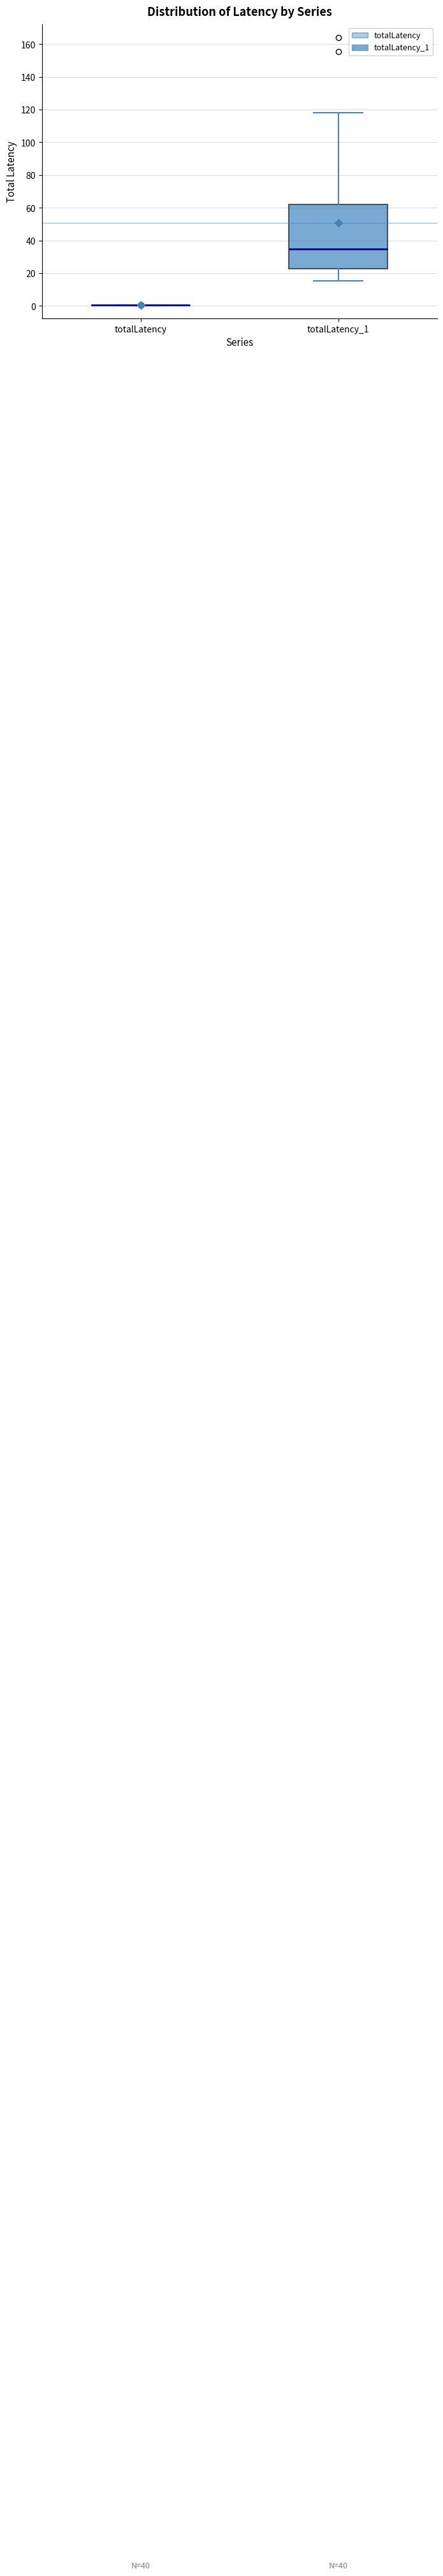

Reading left to right, read every box against the y-axis: the position of its median line, the range the box covers, and the ends of its whiskers. The values are not printed on the chart, so give them approximately, as read against the axis.

totalLatency: box collapsed to a line at 0, whiskers 0 to 0
totalLatency_1: median 34, box 22 to 62, whiskers 16 to 118